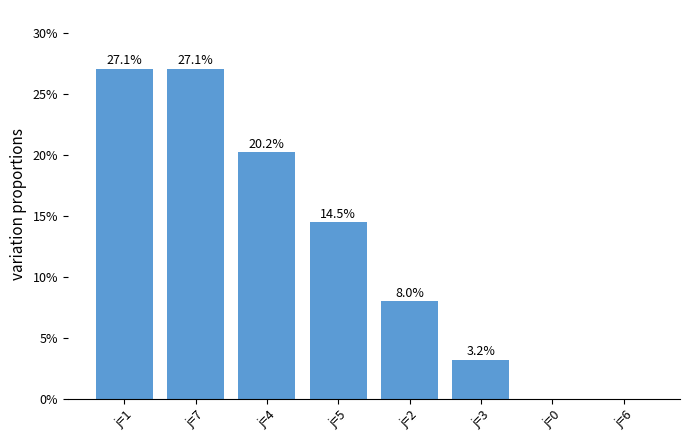

Count the number of categories in the chart.

8